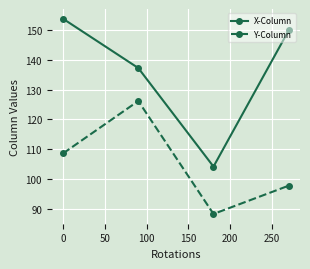

What is the value of the X-Column point at the 2nd from the left?

137.3